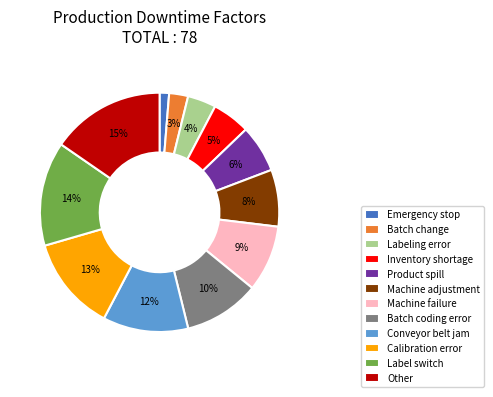

Which category has the biggest portion of the pie?

Other